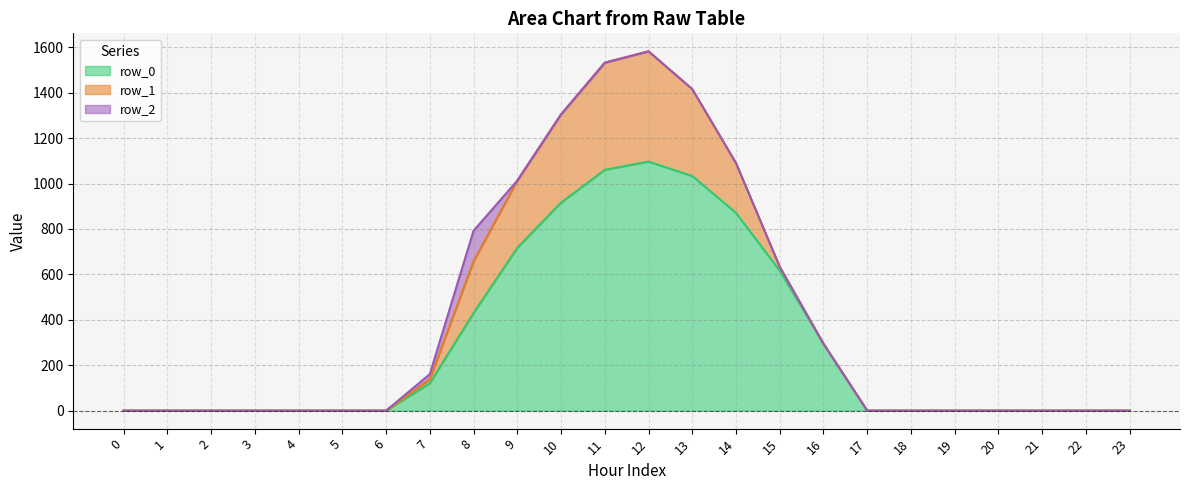

What is the difference between the maximum and minimum values in the row_2_line series?

1582.1